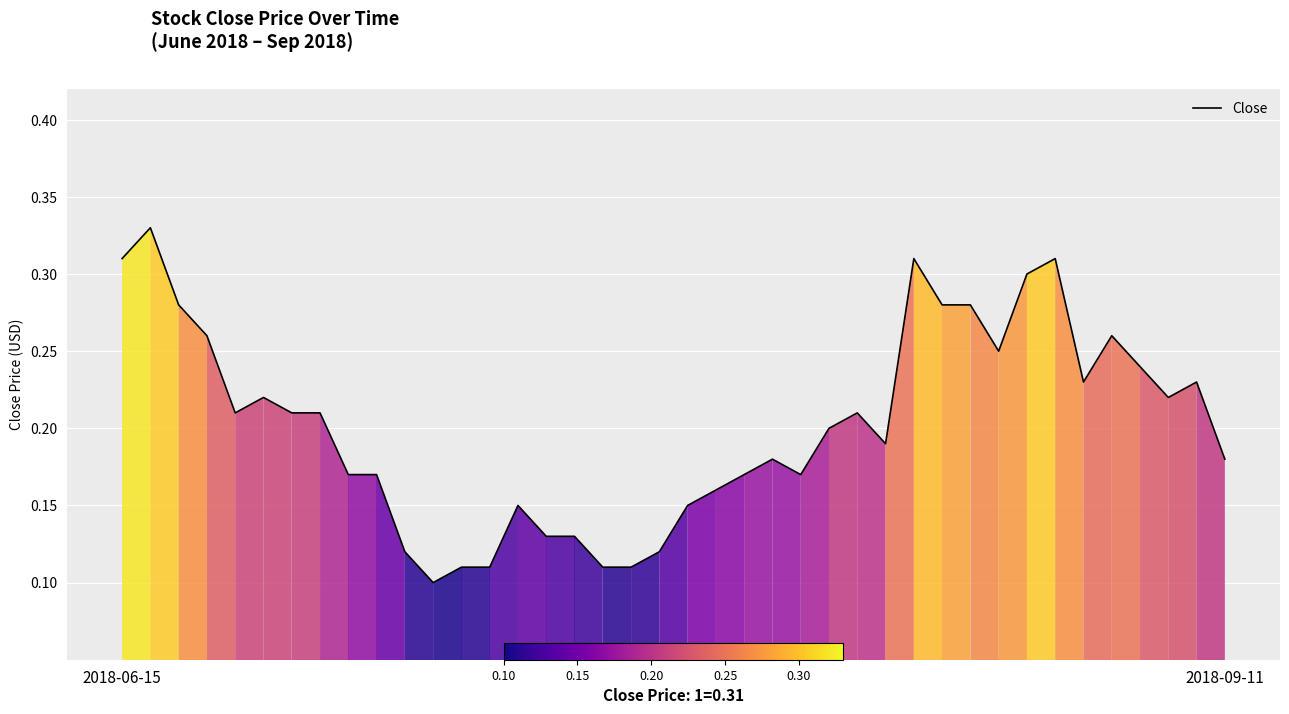

What is the difference between the maximum and minimum values?

0.2